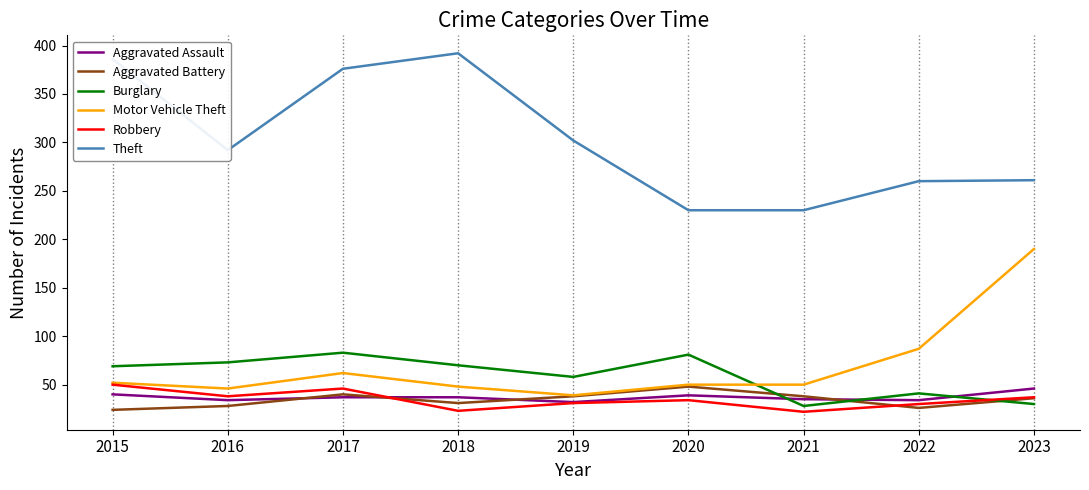

What is the smallest value displayed?

22